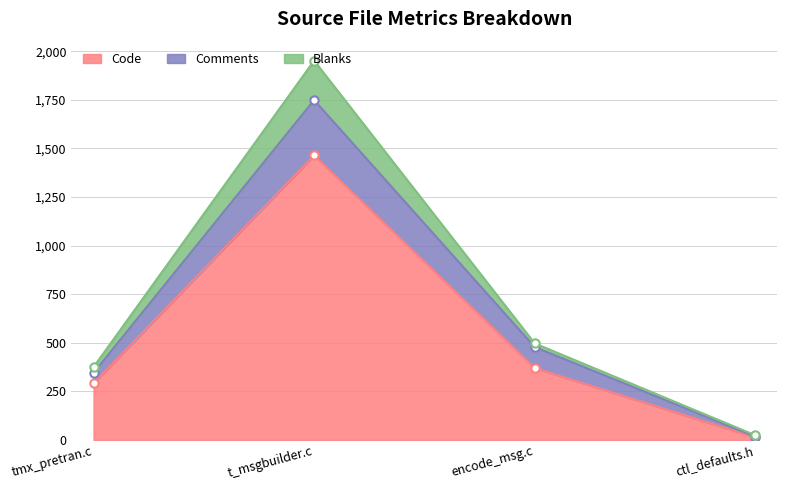

Rank the series at ctl_defaults.h from highest to lowest value.

Blanks, Comments, Code